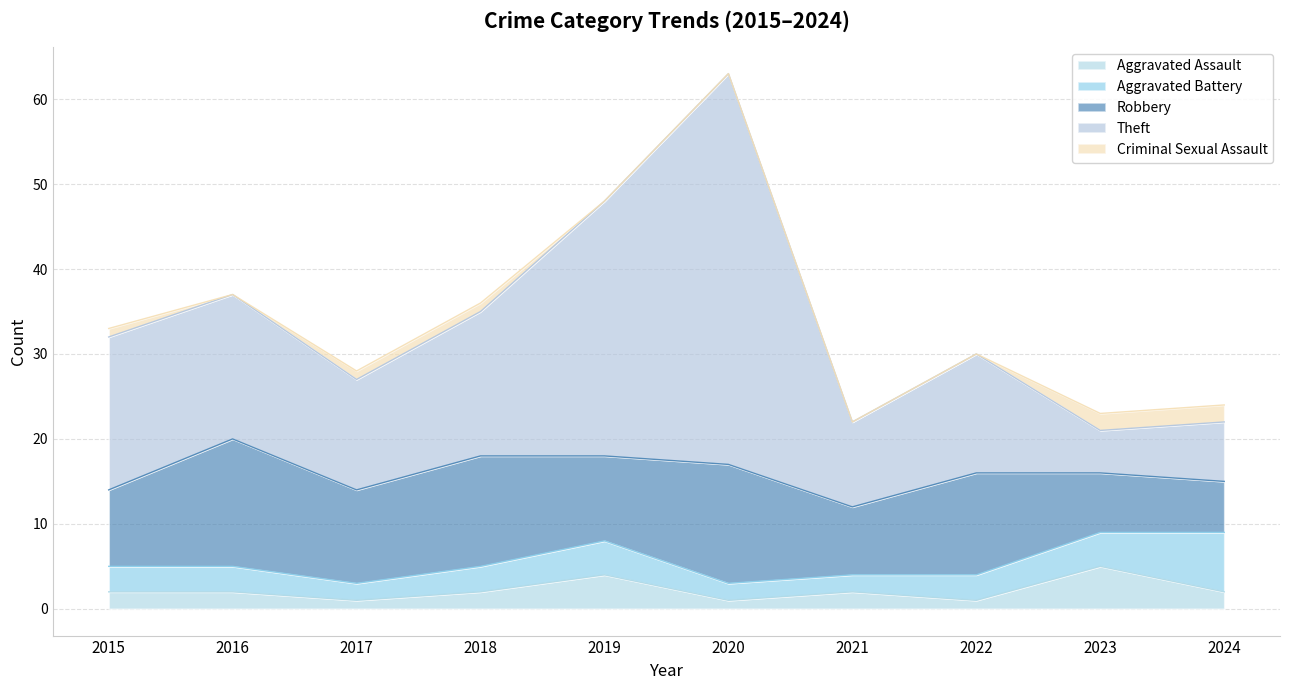

What is the value of the Theft point at the 1st from the left?

32